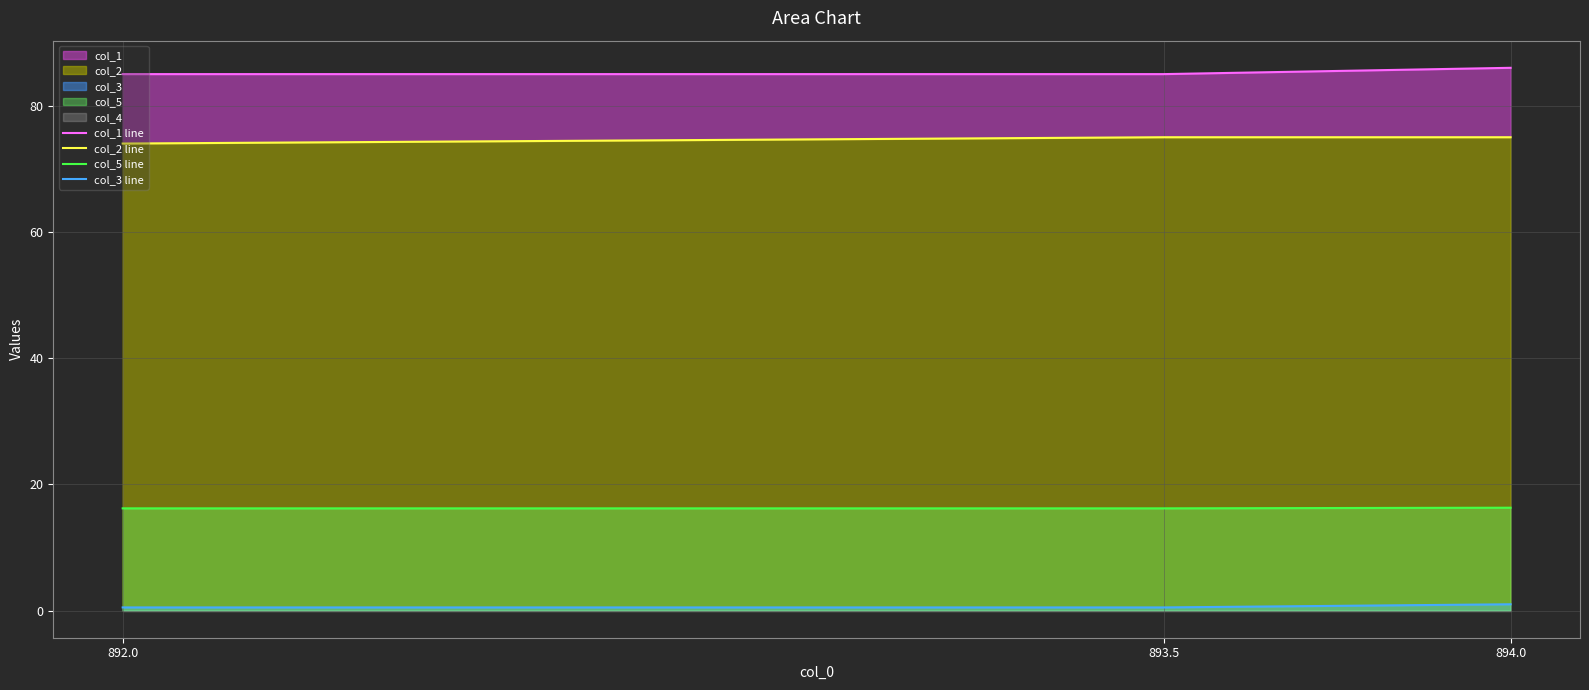

Is it true that col_3 line equals 0.5 at 893.5?

True